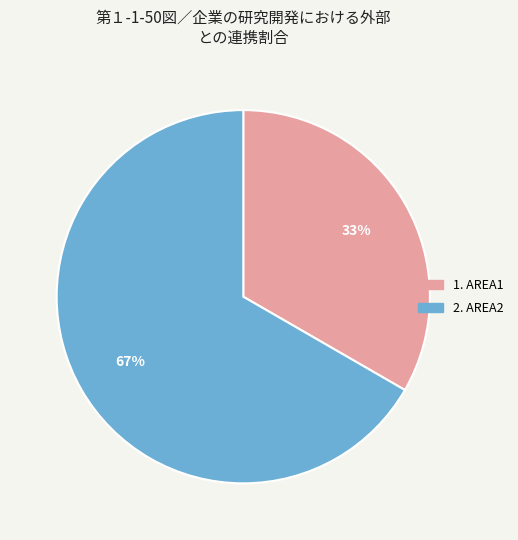

To the nearest percent, what is the average slice percentage?

50%